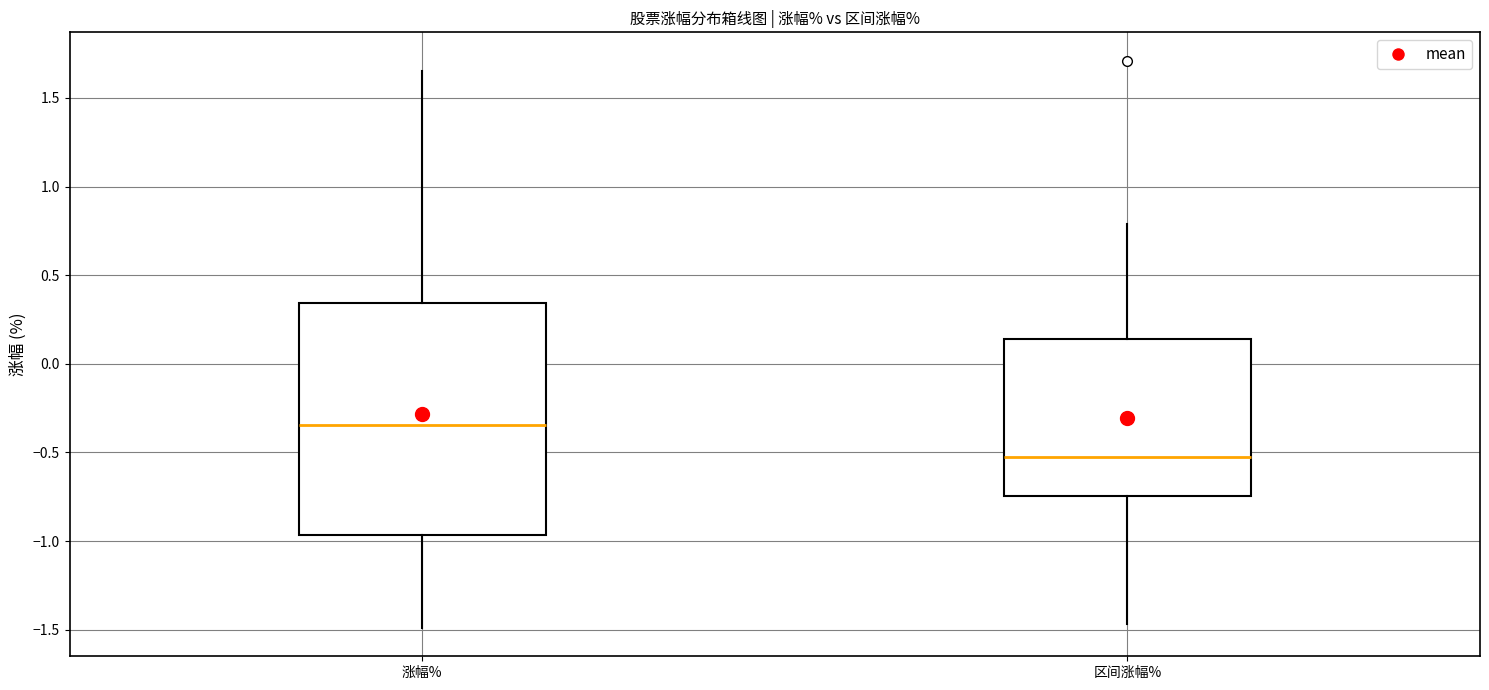

Reading left to right, transcribe this box plot: for each box, give where its median line is, the range the box spans, and where its two whiskers end, as read against the y-axis. The values are not printed on the chart, so give them approximately, as read against the axis.

涨幅%: median -0.35, box -0.95 to 0.35, whiskers -1.50 to 1.65
区间涨幅%: median -0.50, box -0.75 to 0.15, whiskers -1.45 to 0.80